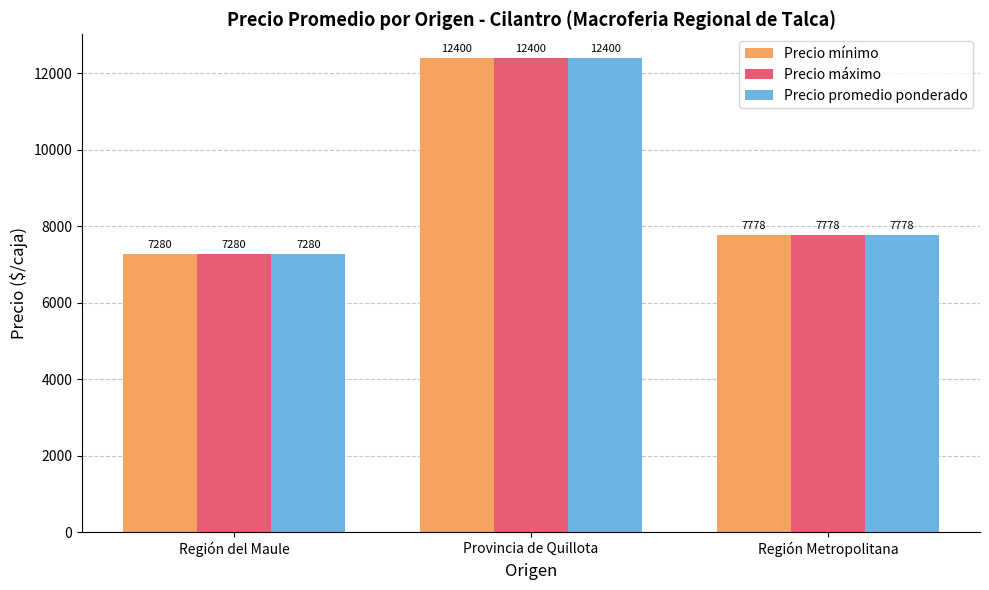

List the labels in order of Precio mínimo value, largest first.

Provincia de Quillota, Región Metropolitana, Región del Maule